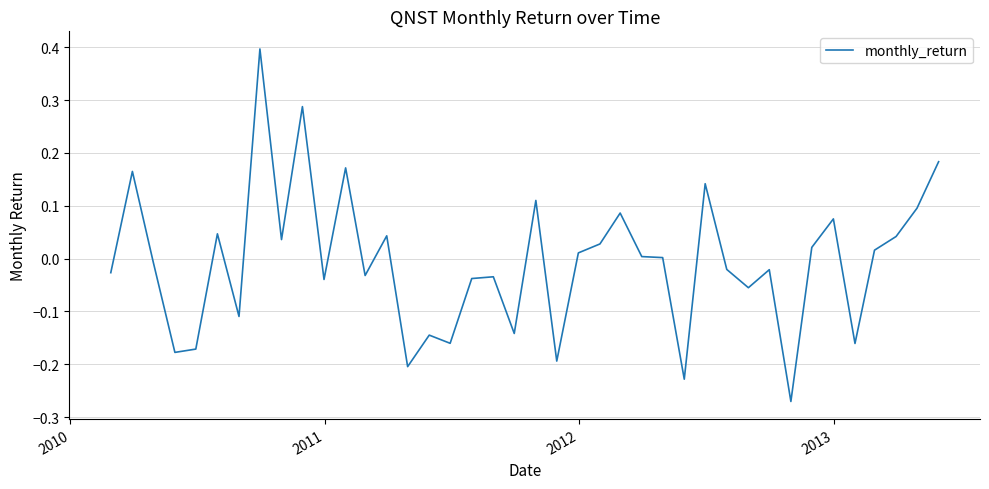

What is the greatest value displayed?

0.4